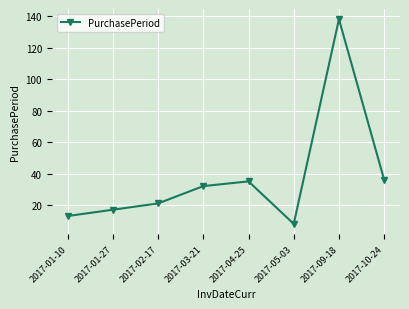

Is it true that the value at 2017-01-10 is 13?

True